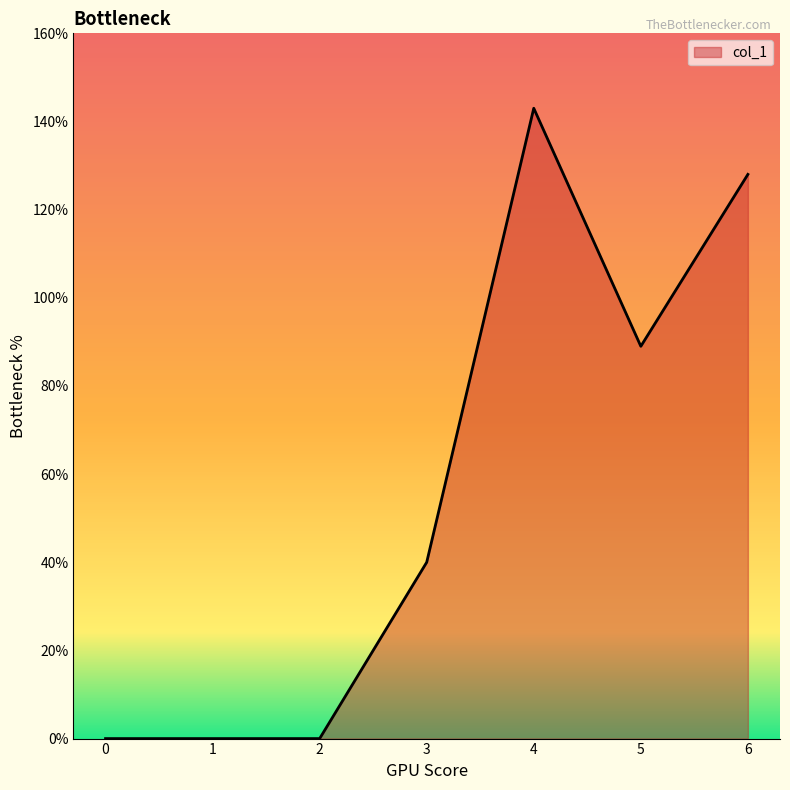

What is the difference between the maximum and second lowest values?

143